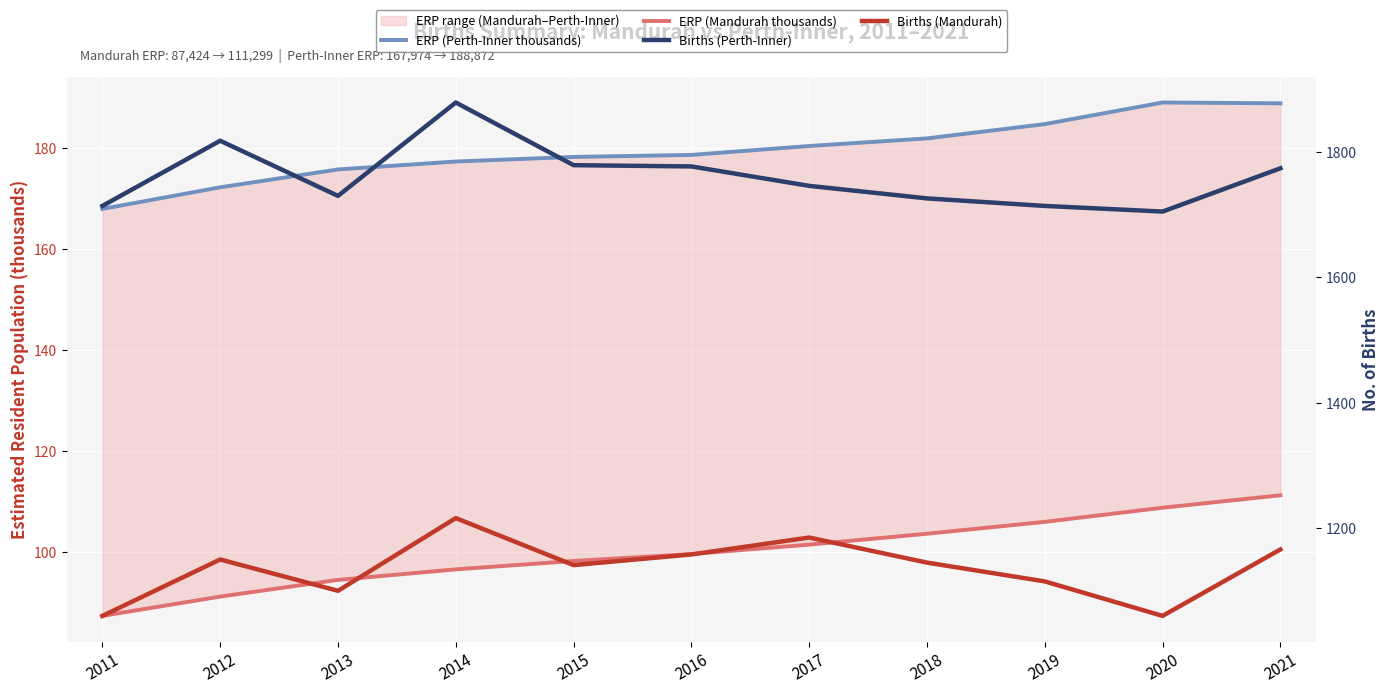

What is the value of the ERP (Mandurah thousands) point at the 5th from the left?

98.3